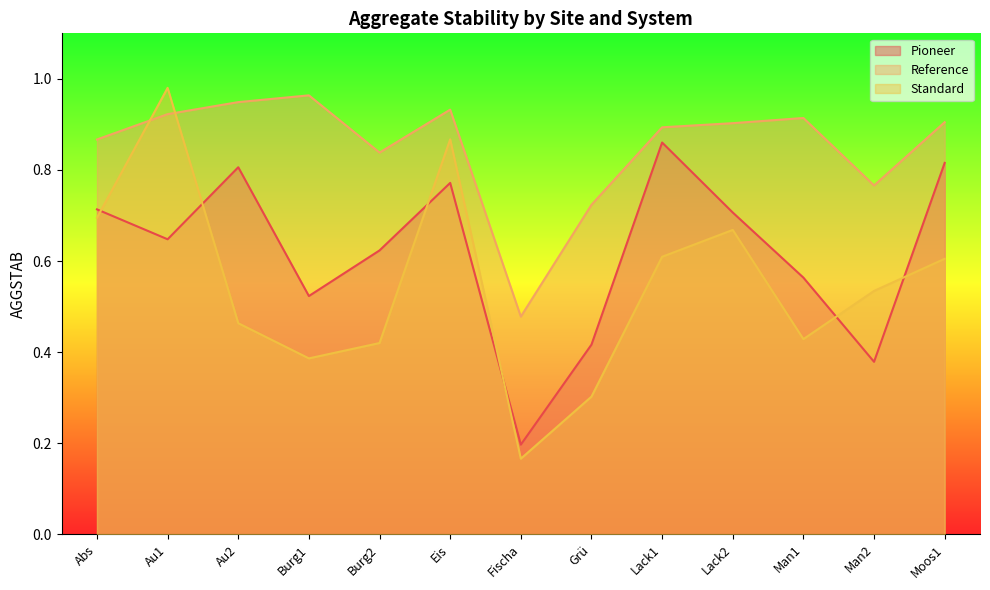

At which label does Standard reach its peak?

Au1